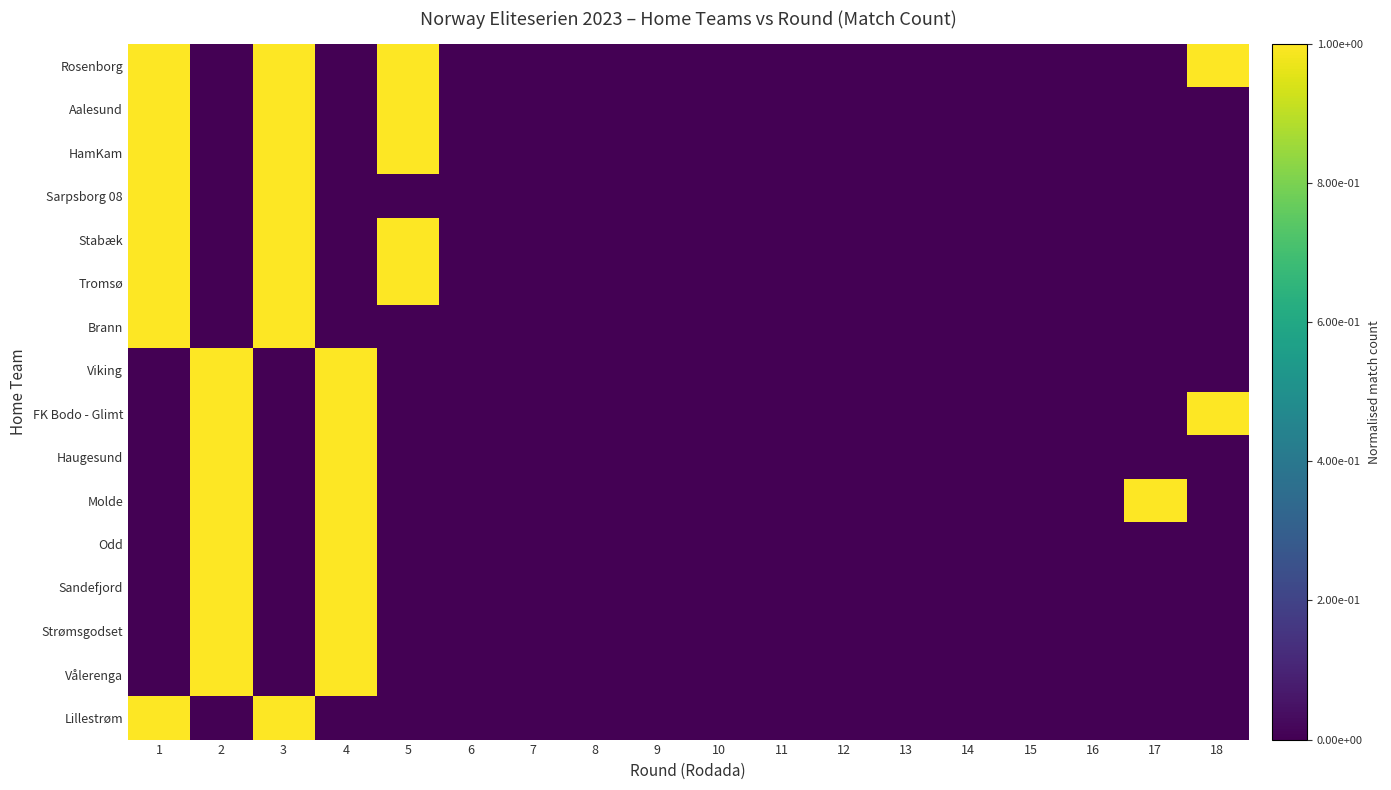

Reading right to left, extract all data points from this chart.

Rosenborg: 18=1	17=0	16=0	15=0	14=0	13=0	12=0	11=0	10=0	9=0	8=0	7=0	6=0	5=1	4=0	3=1	2=0	1=1
Aalesund: 18=0	17=0	16=0	15=0	14=0	13=0	12=0	11=0	10=0	9=0	8=0	7=0	6=0	5=1	4=0	3=1	2=0	1=1
HamKam: 18=0	17=0	16=0	15=0	14=0	13=0	12=0	11=0	10=0	9=0	8=0	7=0	6=0	5=1	4=0	3=1	2=0	1=1
Sarpsborg 08: 18=0	17=0	16=0	15=0	14=0	13=0	12=0	11=0	10=0	9=0	8=0	7=0	6=0	5=0	4=0	3=1	2=0	1=1
Stabæk: 18=0	17=0	16=0	15=0	14=0	13=0	12=0	11=0	10=0	9=0	8=0	7=0	6=0	5=1	4=0	3=1	2=0	1=1
Tromsø: 18=0	17=0	16=0	15=0	14=0	13=0	12=0	11=0	10=0	9=0	8=0	7=0	6=0	5=1	4=0	3=1	2=0	1=1
Brann: 18=0	17=0	16=0	15=0	14=0	13=0	12=0	11=0	10=0	9=0	8=0	7=0	6=0	5=0	4=0	3=1	2=0	1=1
Viking: 18=0	17=0	16=0	15=0	14=0	13=0	12=0	11=0	10=0	9=0	8=0	7=0	6=0	5=0	4=1	3=0	2=1	1=0
FK Bodo - Glimt: 18=1	17=0	16=0	15=0	14=0	13=0	12=0	11=0	10=0	9=0	8=0	7=0	6=0	5=0	4=1	3=0	2=1	1=0
Haugesund: 18=0	17=0	16=0	15=0	14=0	13=0	12=0	11=0	10=0	9=0	8=0	7=0	6=0	5=0	4=1	3=0	2=1	1=0
Molde: 18=0	17=1	16=0	15=0	14=0	13=0	12=0	11=0	10=0	9=0	8=0	7=0	6=0	5=0	4=1	3=0	2=1	1=0
Odd: 18=0	17=0	16=0	15=0	14=0	13=0	12=0	11=0	10=0	9=0	8=0	7=0	6=0	5=0	4=1	3=0	2=1	1=0
Sandefjord: 18=0	17=0	16=0	15=0	14=0	13=0	12=0	11=0	10=0	9=0	8=0	7=0	6=0	5=0	4=1	3=0	2=1	1=0
Strømsgodset: 18=0	17=0	16=0	15=0	14=0	13=0	12=0	11=0	10=0	9=0	8=0	7=0	6=0	5=0	4=1	3=0	2=1	1=0
Vålerenga: 18=0	17=0	16=0	15=0	14=0	13=0	12=0	11=0	10=0	9=0	8=0	7=0	6=0	5=0	4=1	3=0	2=1	1=0
Lillestrøm: 18=0	17=0	16=0	15=0	14=0	13=0	12=0	11=0	10=0	9=0	8=0	7=0	6=0	5=0	4=0	3=1	2=0	1=1